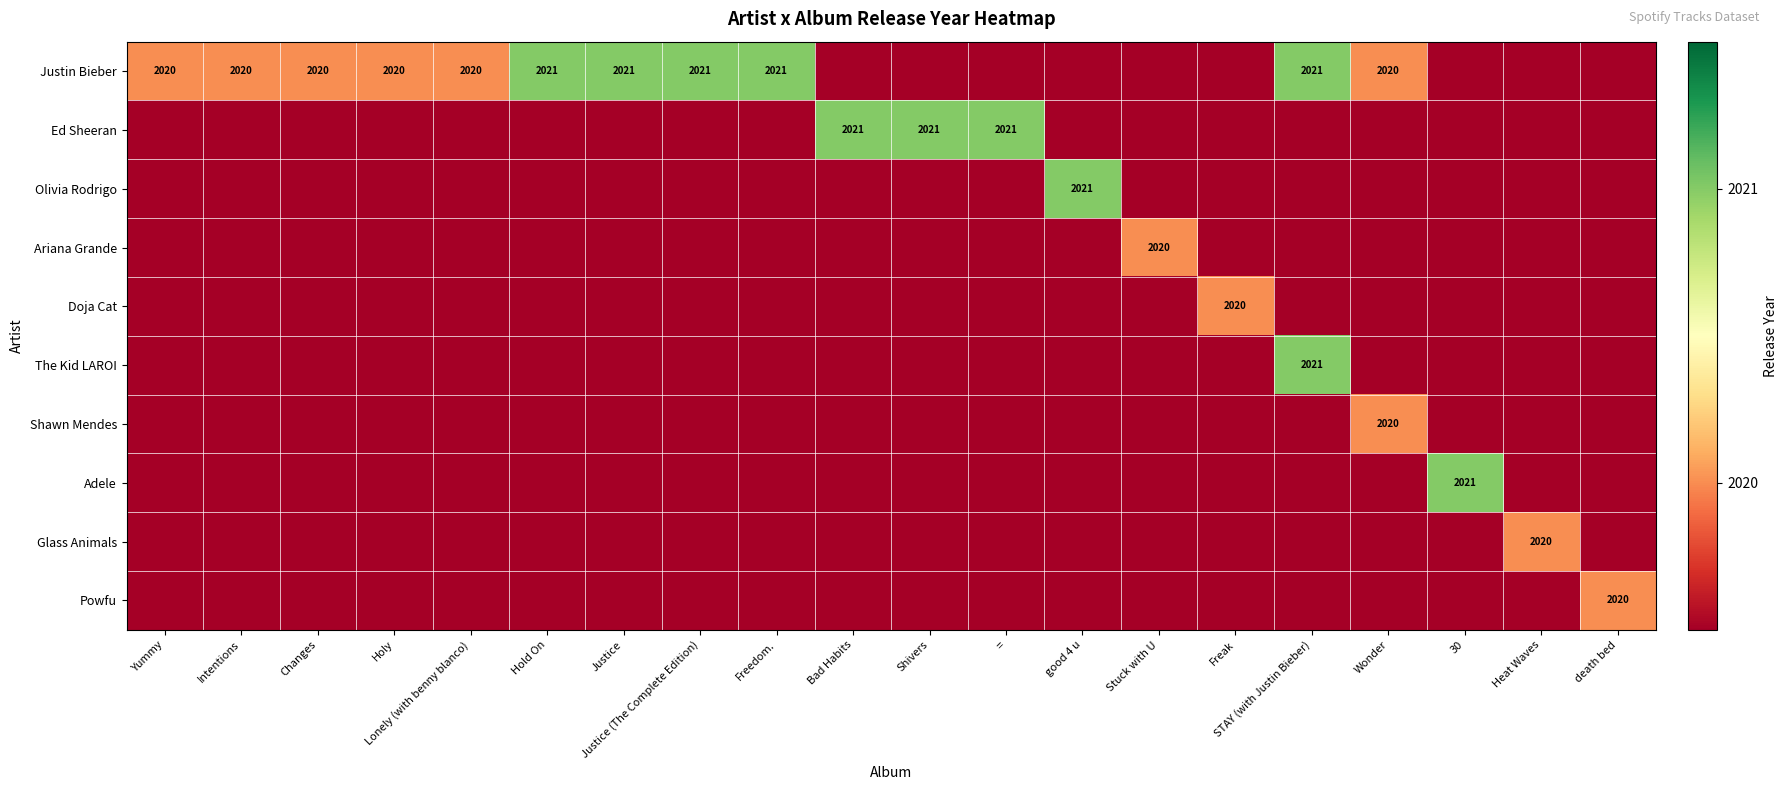

Is it true that Justin Bieber equals 833 at Justice?

False